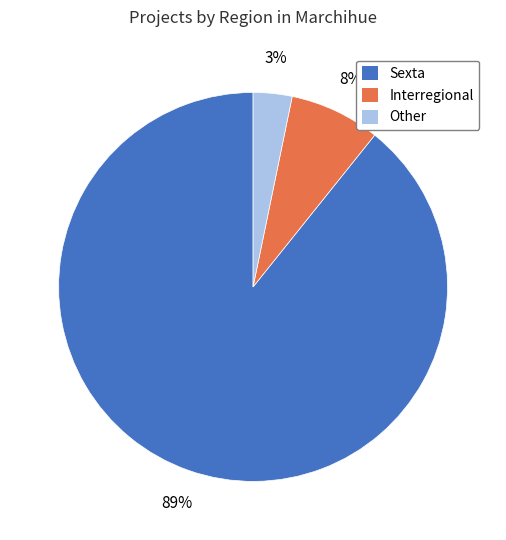

Which has a higher value, Other or Sexta?

Sexta